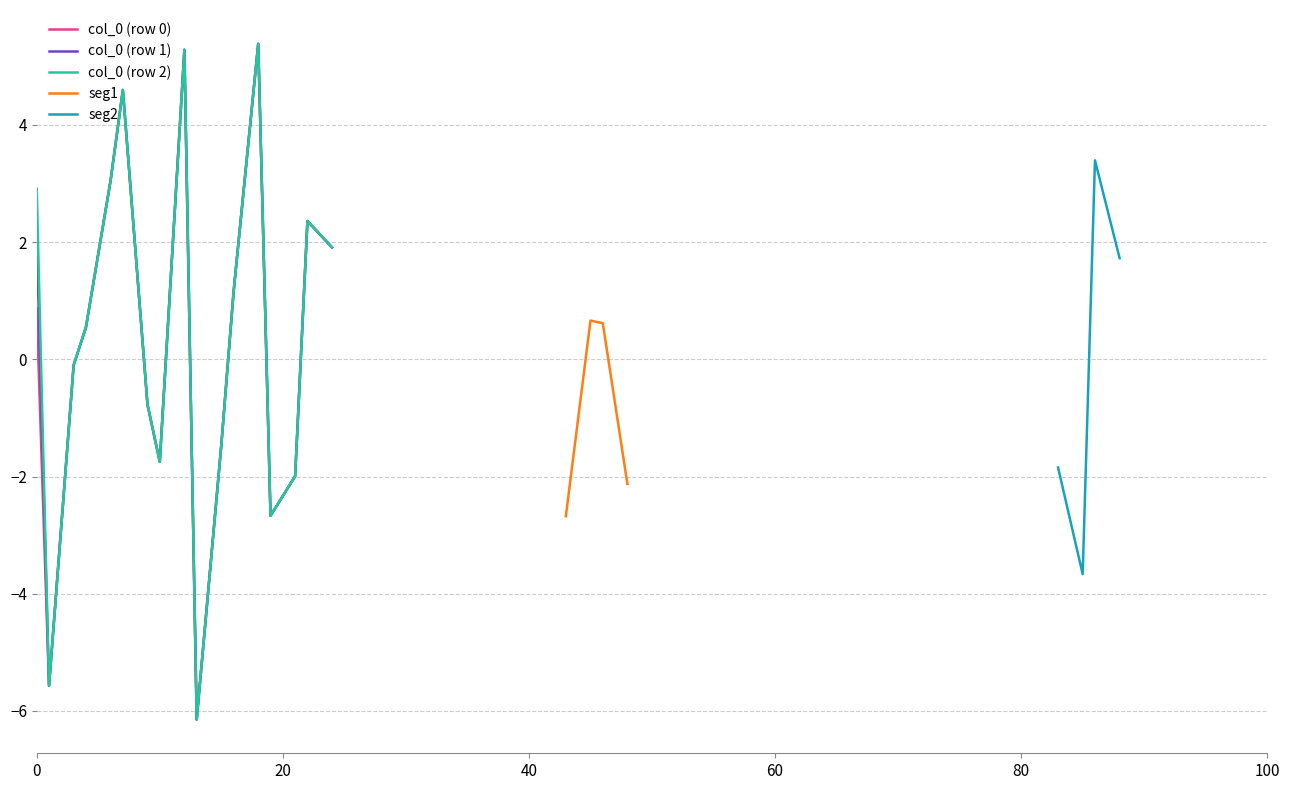

Which label corresponds to the largest value in the chart?

2